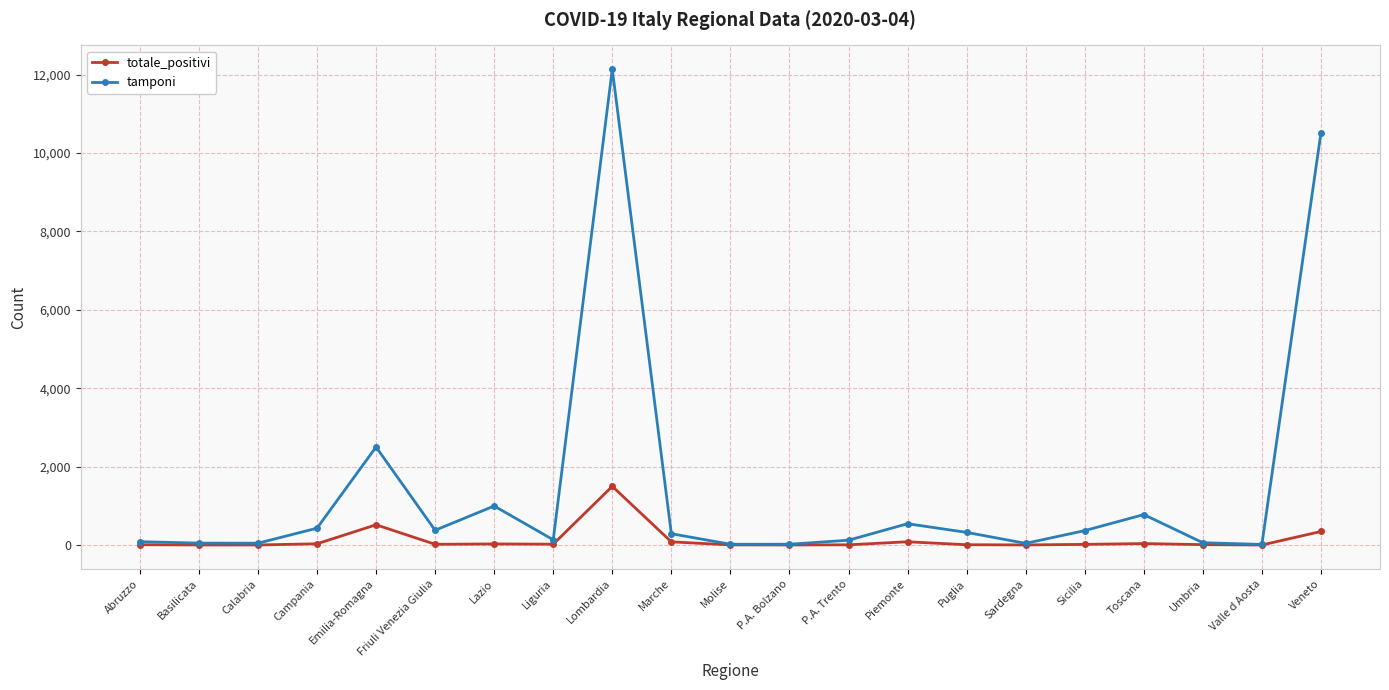

True or false: tamponi has a value of 376 at Friuli Venezia Giulia.

True